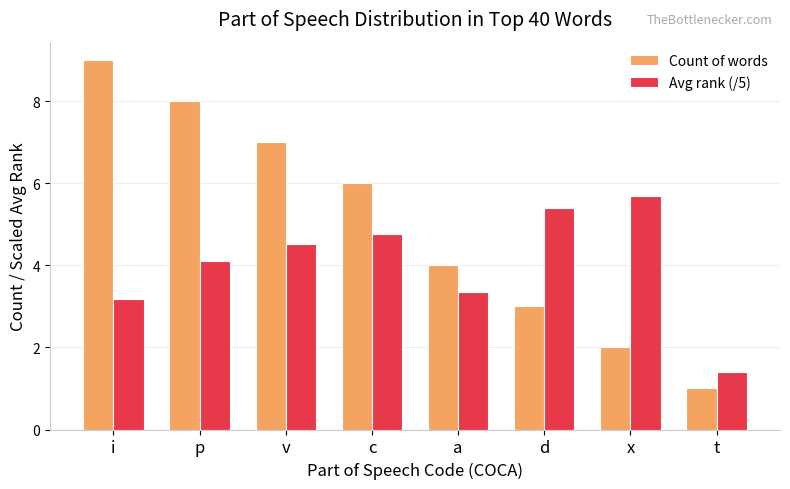

Reading left to right, what are all the values shown in this chart?

Count of words: 9.0	8.0	7.0	6.0	4.0	3.0	2.0	1.0
Avg rank (/5): 3.2	4.1	4.5	4.8	3.4	5.4	5.7	1.4